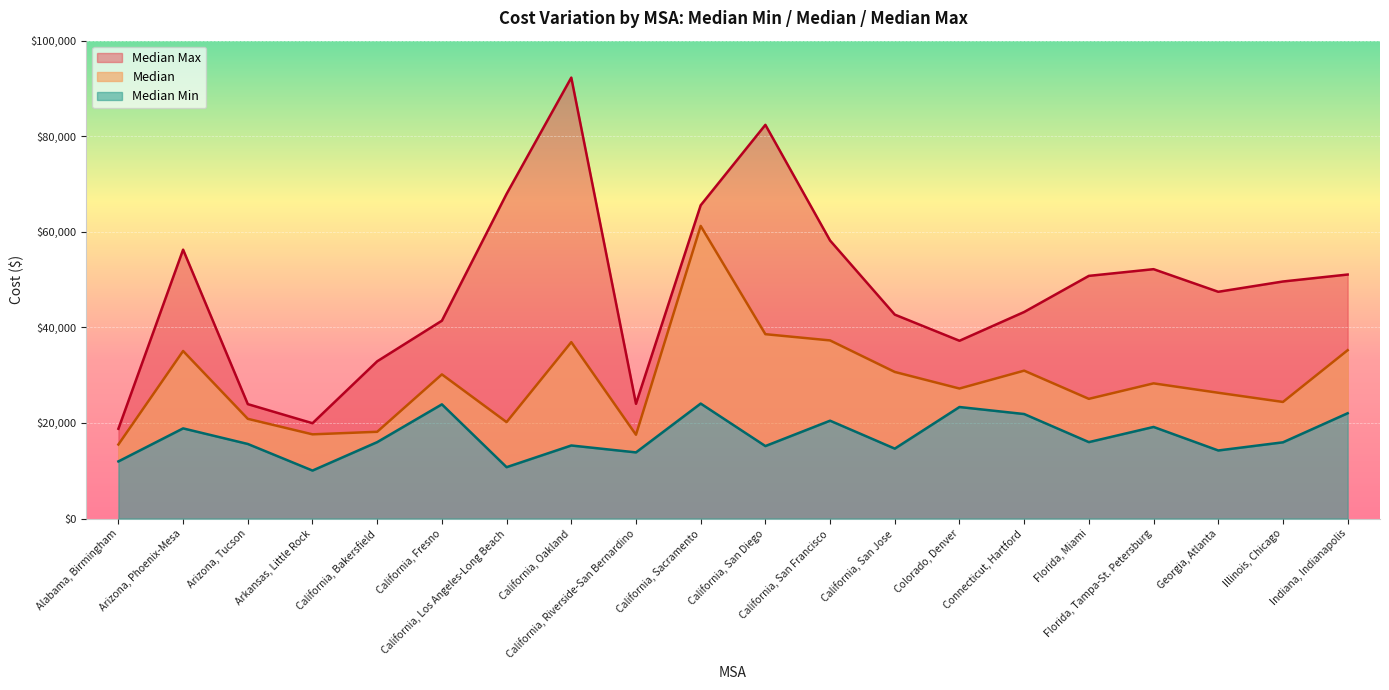

Reading right to left, list all the values displayed in this chart.

Median Min: Indiana, Indianapolis=22034	Illinois, Chicago=15951	Georgia, Atlanta=14243	Florida, Tampa-St. Petersburg=19167	Florida, Miami=15993	Connecticut, Hartford=21868	Colorado, Denver=23338	California, San Jose=14630	California, San Francisco=20476	California, San Diego=15168	California, Sacramento=24059	California, Riverside-San Bernardino=13842	California, Oakland=15287	California, Los Angeles-Long Beach=10749	California, Fresno=23897	California, Bakersfield=15991	Arkansas, Little Rock=10039	Arizona, Tucson=15604	Arizona, Phoenix-Mesa=18866	Alabama, Birmingham=11956
Median: Indiana, Indianapolis=35225	Illinois, Chicago=24397	Georgia, Atlanta=26321	Florida, Tampa-St. Petersburg=28287	Florida, Miami=25046	Connecticut, Hartford=30946	Colorado, Denver=27207	California, San Jose=30675	California, San Francisco=37272	California, San Diego=38579	California, Sacramento=61232	California, Riverside-San Bernardino=17535	California, Oakland=36914	California, Los Angeles-Long Beach=20179	California, Fresno=30165	California, Bakersfield=18153	Arkansas, Little Rock=17619	Arizona, Tucson=20864	Arizona, Phoenix-Mesa=35059	Alabama, Birmingham=15495
Median Max: Indiana, Indianapolis=51061	Illinois, Chicago=49604	Georgia, Atlanta=47451	Florida, Tampa-St. Petersburg=52182	Florida, Miami=50781	Connecticut, Hartford=43224	Colorado, Denver=37201	California, San Jose=42672	California, San Francisco=58178	California, San Diego=82386	California, Sacramento=65553	California, Riverside-San Bernardino=24010	California, Oakland=92272	California, Los Angeles-Long Beach=67937	California, Fresno=41400	California, Bakersfield=32904	Arkansas, Little Rock=19947	Arizona, Tucson=23943	Arizona, Phoenix-Mesa=56265	Alabama, Birmingham=18786